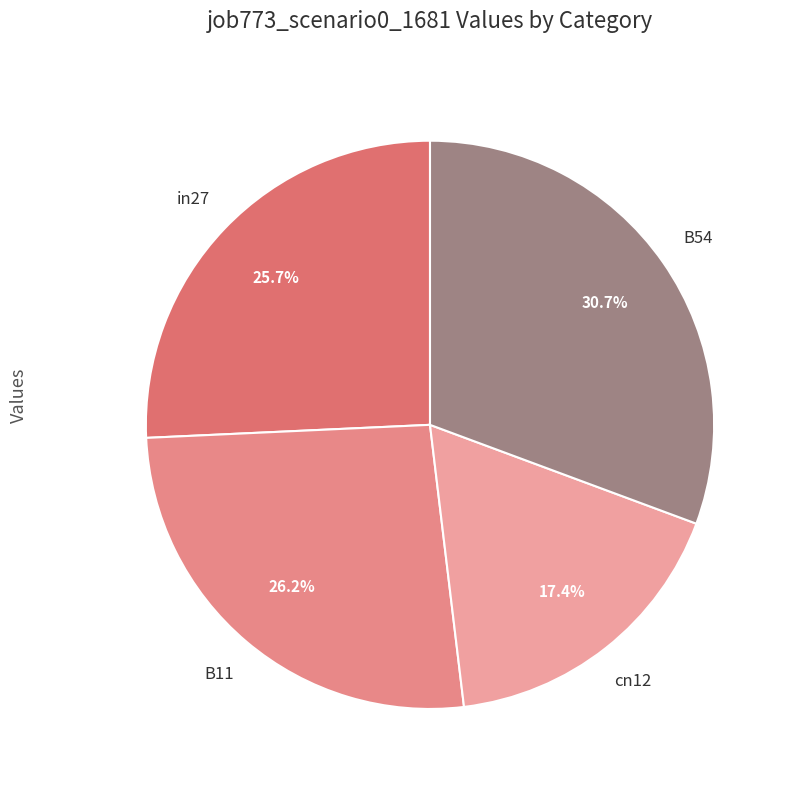

How many slices are in this pie chart?

4